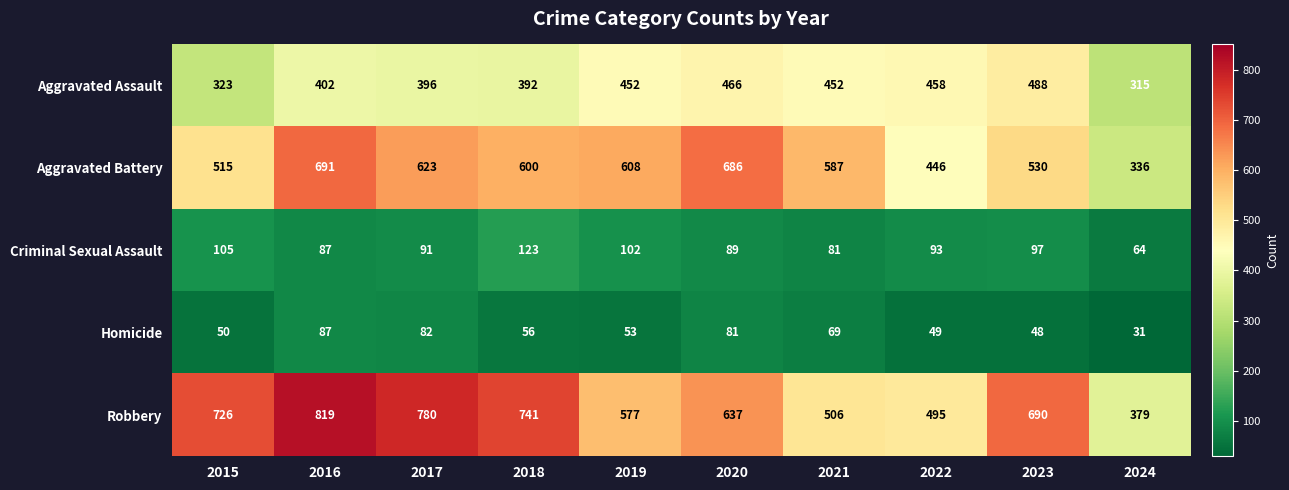

Which series has the largest range (max minus min)?

Robbery